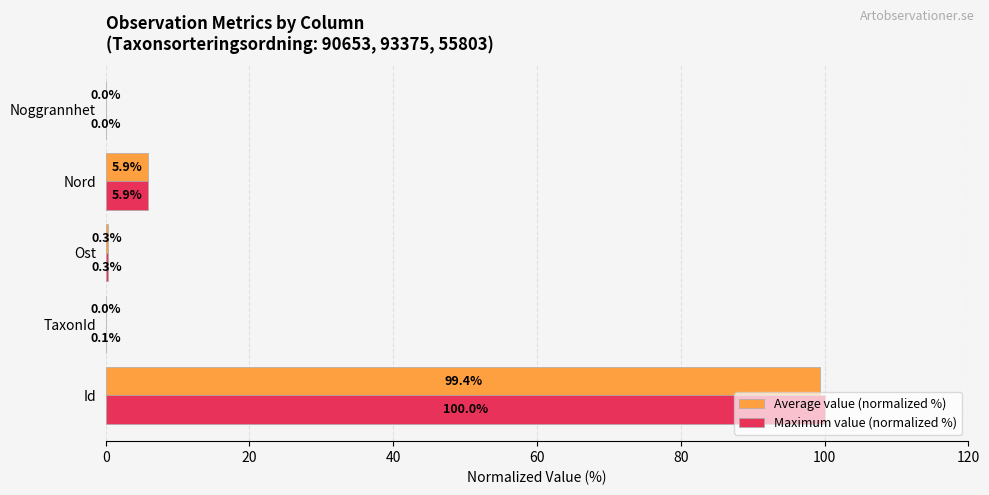

What is the sum of all Maximum value (normalized %) values?

106.3